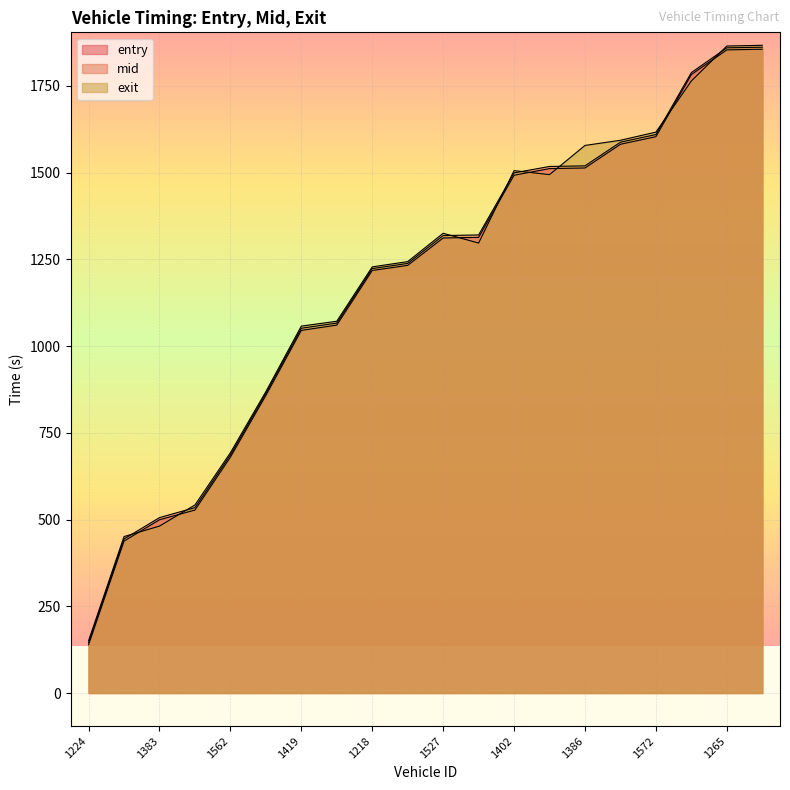

Reading left to right, list all the values displayed in this chart.

entry: 139.1	437.9	499.4	527.4	679.8	857.6	1045.2	1060.3	1217.8	1232.6	1311.5	1313.3	1492.2	1511.4	1513.2	1581.6	1603.4	1782.5	1853.6	1855.4
mid: 145.1	444.1	505.5	534.3	686.3	863.3	1051.3	1066.2	1223.2	1238.2	1318.4	1320.2	1499.1	1517.6	1519.4	1587.5	1609.5	1788.1	1859.5	1861.3
exit: 150.7	450.9	481.1	542.0	692.5	868.6	1057.5	1071.5	1228.2	1243.3	1325.0	1296.8	1505.6	1494.0	1578.2	1593.0	1616.5	1763.9	1864.6	1866.8